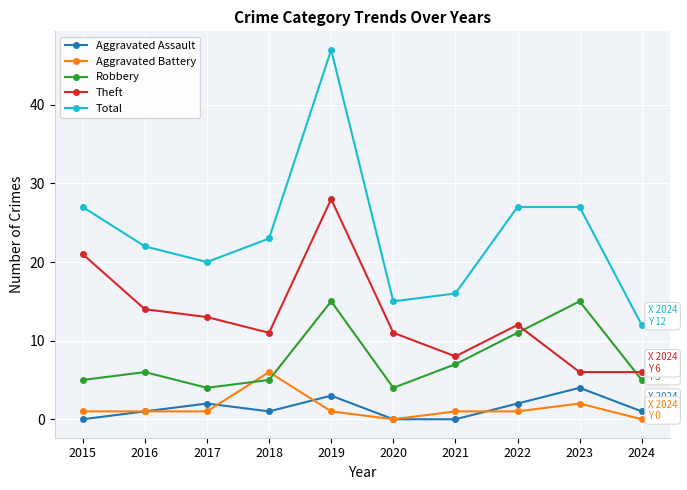

What is the maximum value shown in the chart?

47